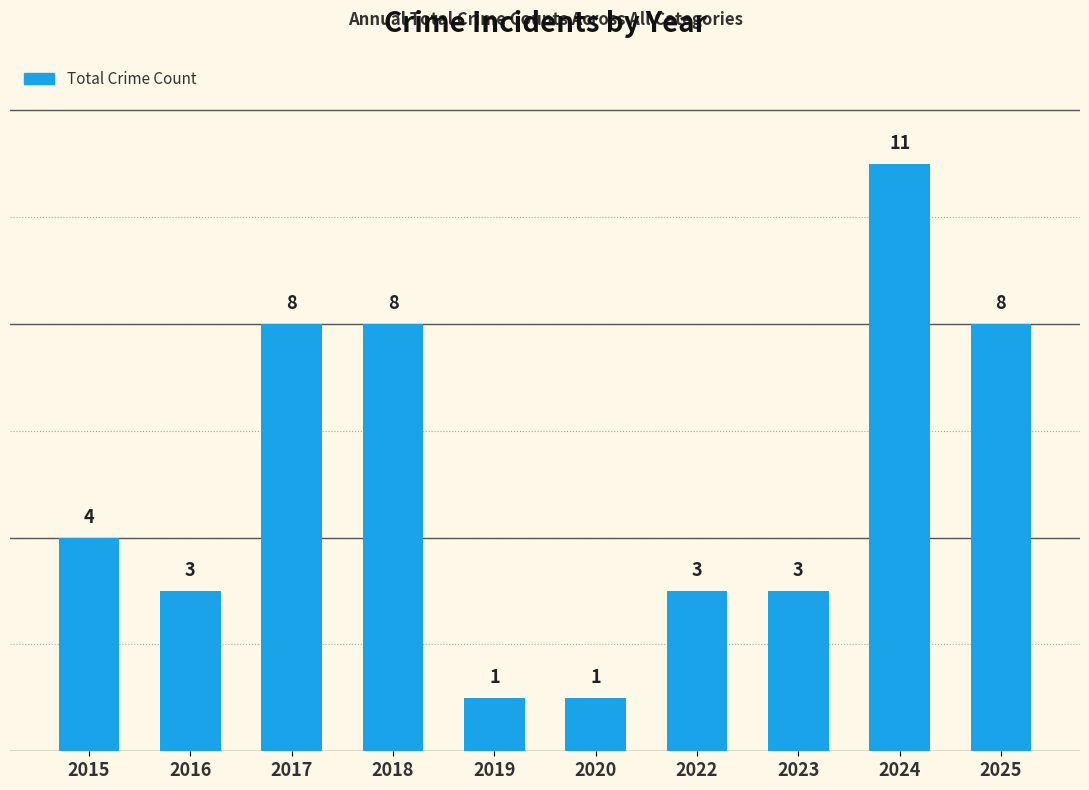

The chart shows a value of 1 at 2022. True or false?

False